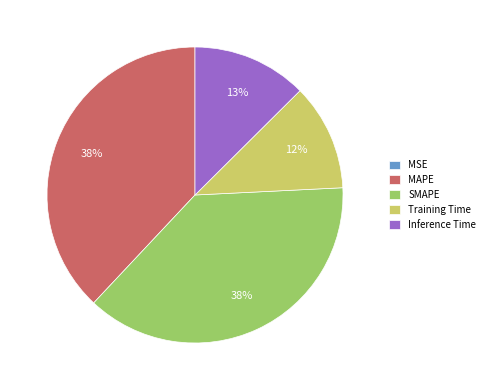

True or false: Inference Time accounts for 27% of the total.

False